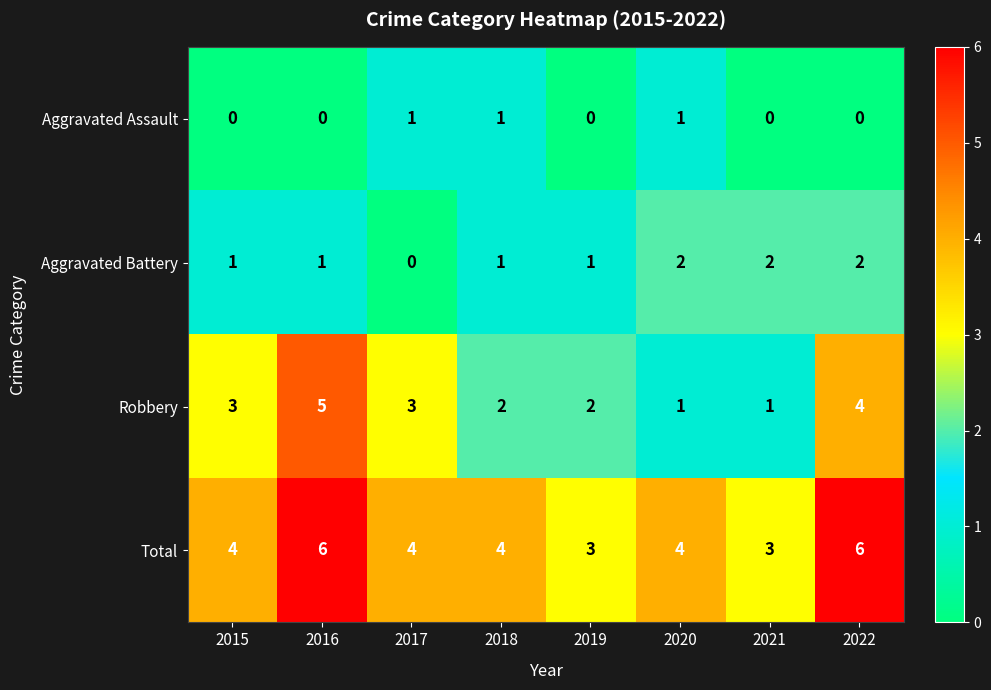

What is the sum of the Total values at 2017 and 2018?

8